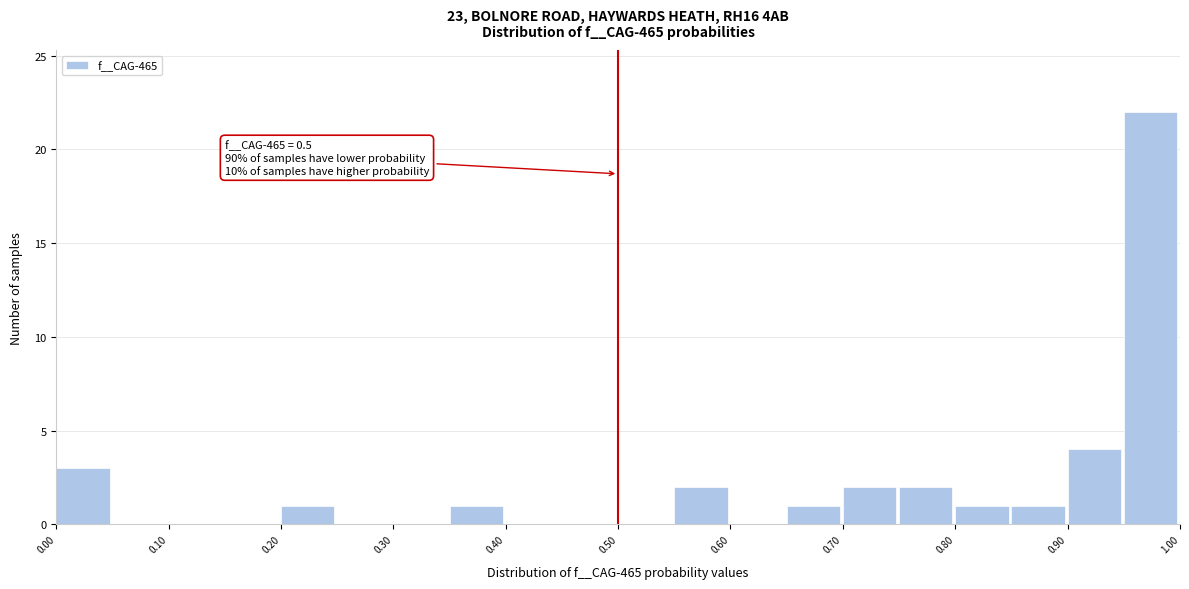

Which range on the x-axis has the tallest bar?

0.95 to 1.00